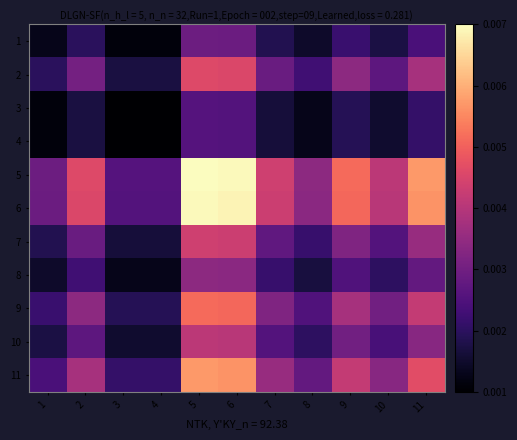

At which category does the chart reach its peak across all series?

5